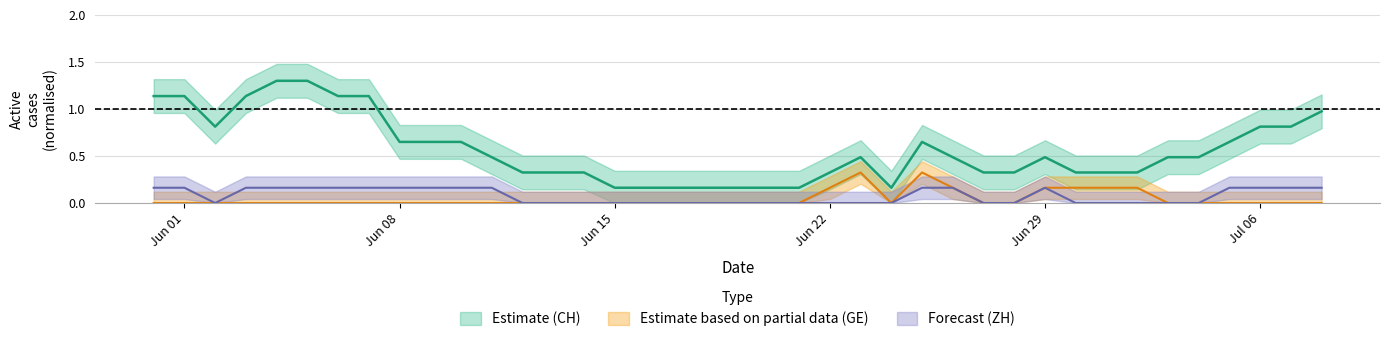

True or false: CH and GE cross at least once.

False